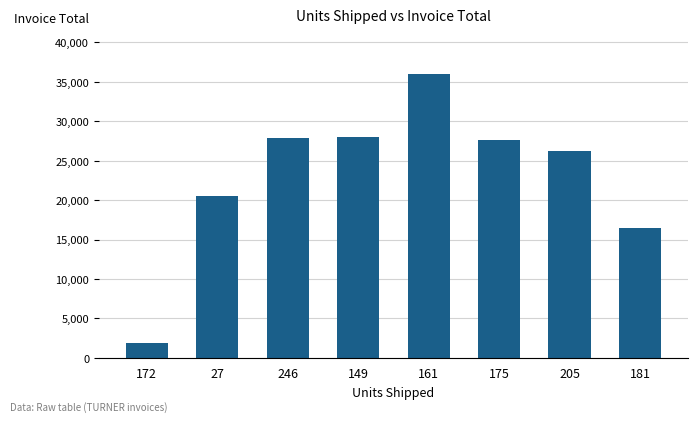

What is the difference between the maximum and minimum values?

34123